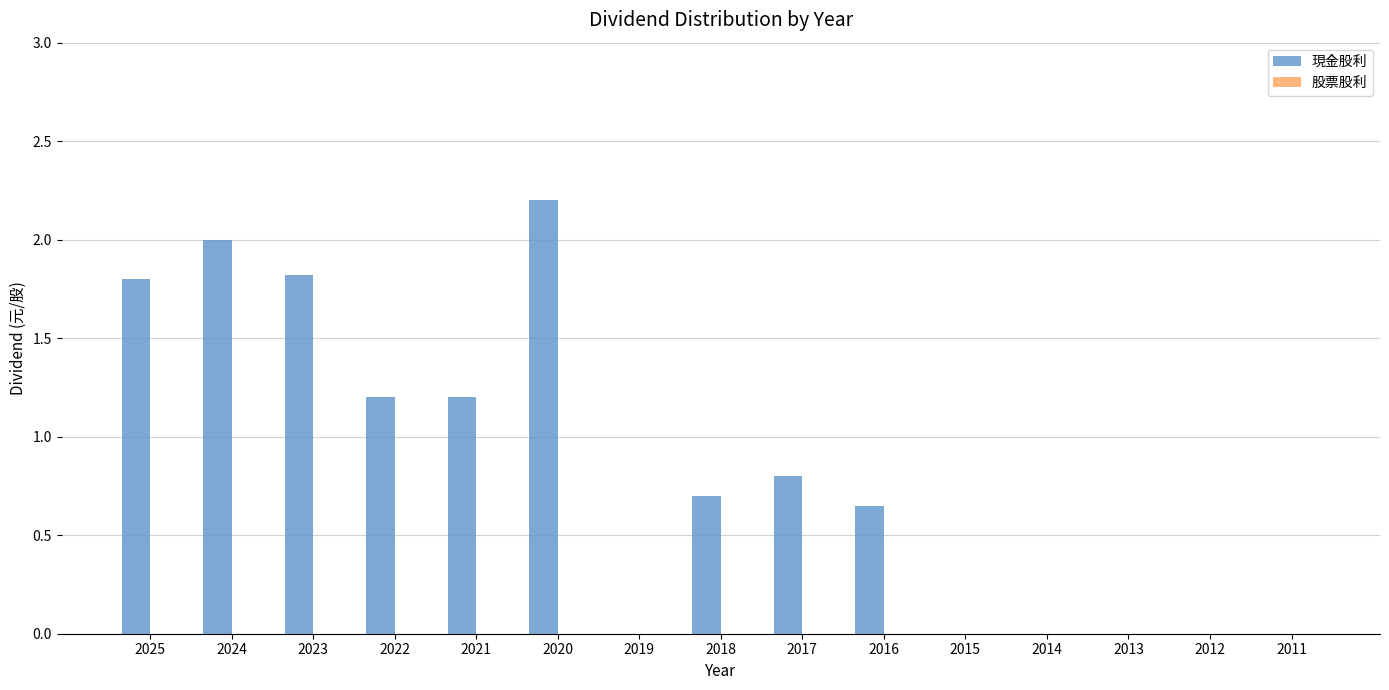

The chart shows a value of 0.0 at 2019. True or false?

True